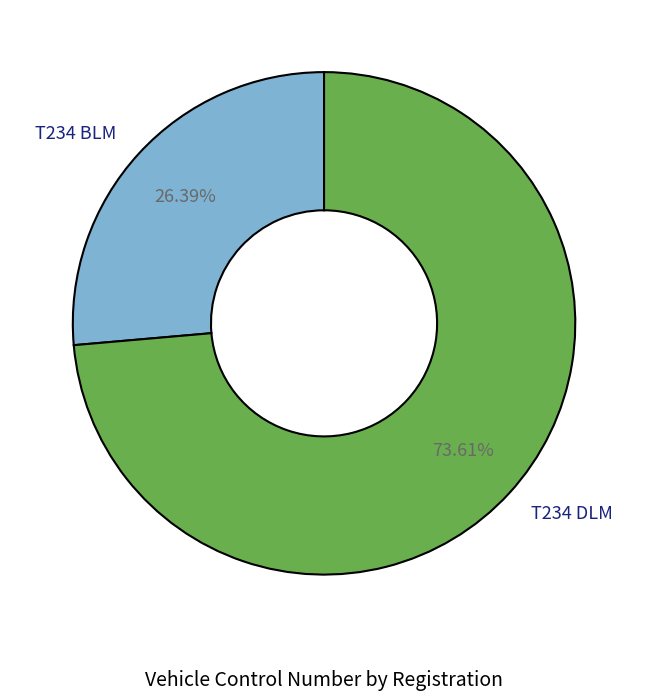

To the nearest percent, what is the difference between the largest and smallest slice percentages?

47%